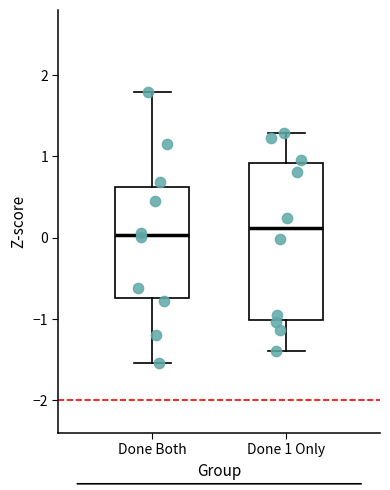

Reading left to right, read every box against the y-axis: the position of its median line, the range the box covers, and the ends of its whiskers. The values are not printed on the chart, so give them approximately, as read against the axis.

Done Both: median 0.0, box -0.7 to 0.6, whiskers -1.5 to 1.8
Done 1 Only: median 0.1, box -1.0 to 0.9, whiskers -1.4 to 1.3